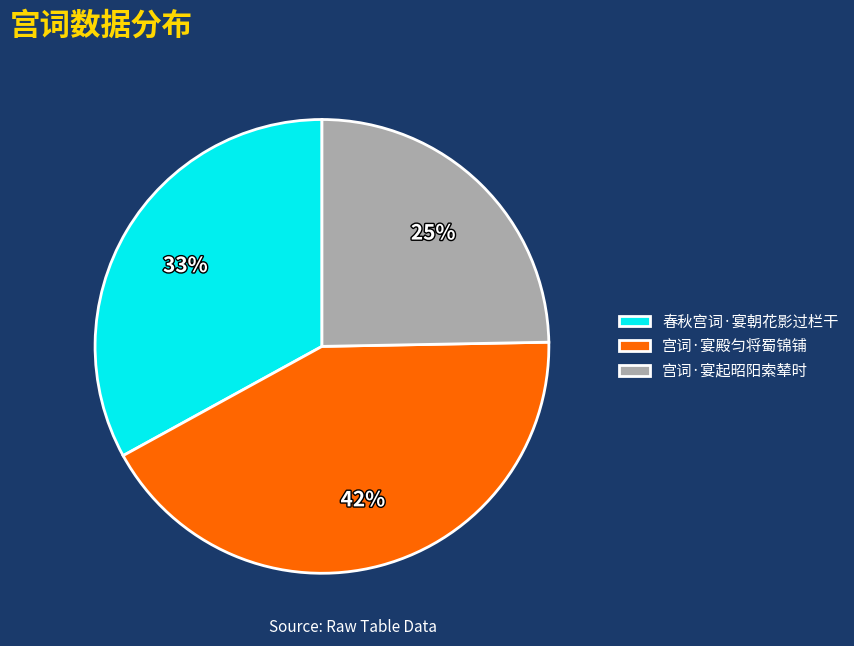

What percentage is the 宫词·宴殿匀将蜀锦铺 slice, to the nearest percent?

42%